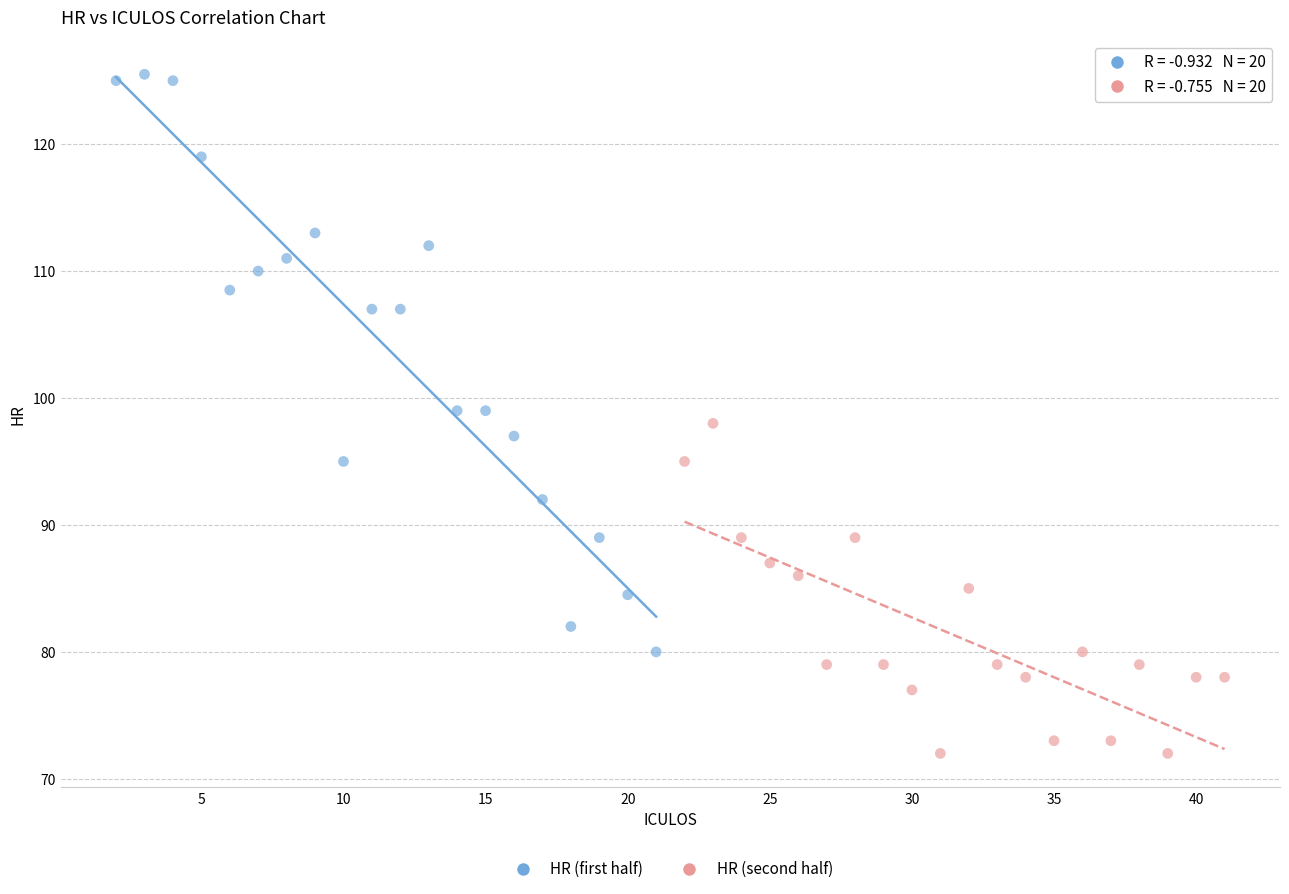

Which series contains the lowest Y value?

HR (second half)